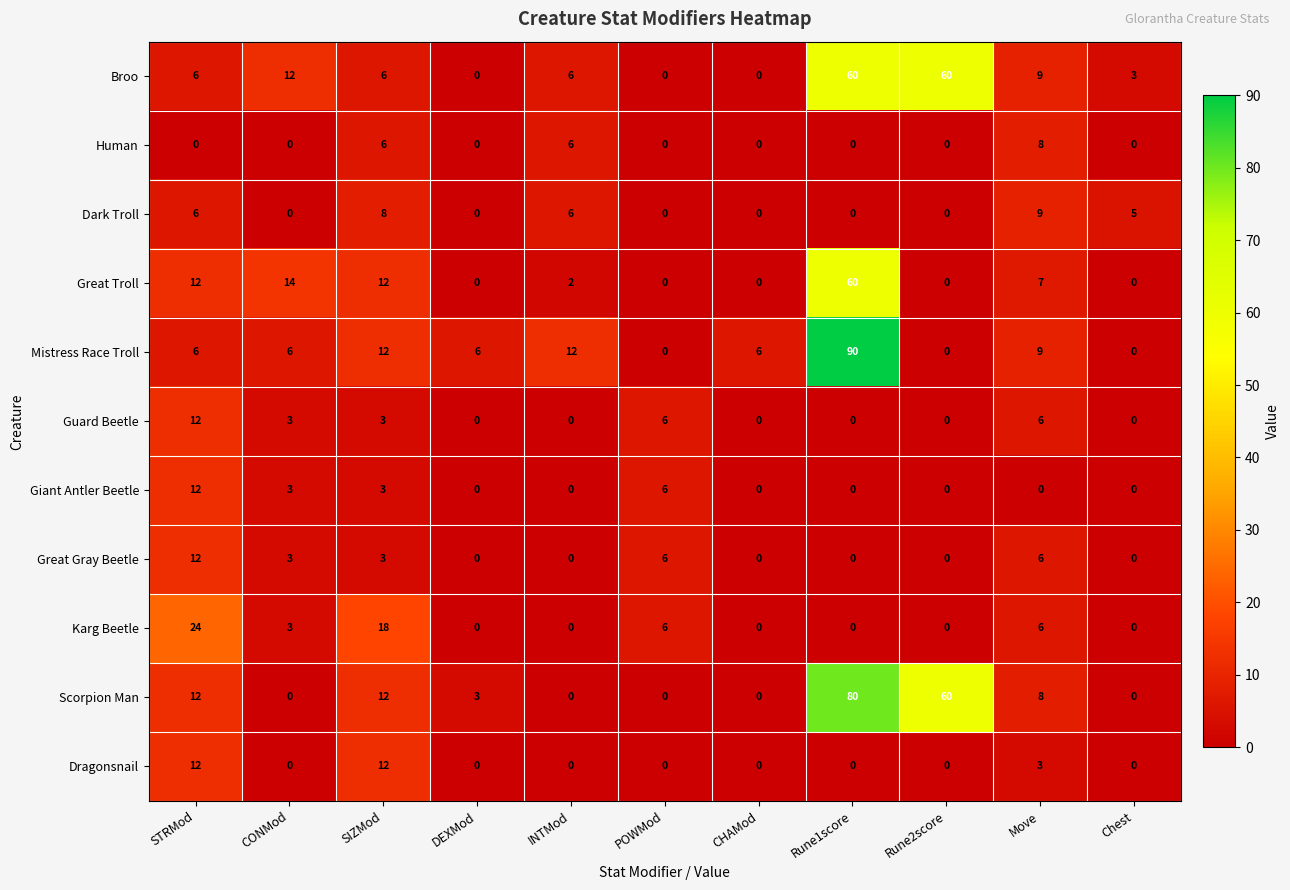

What is the total value across all series at CONMod?

44